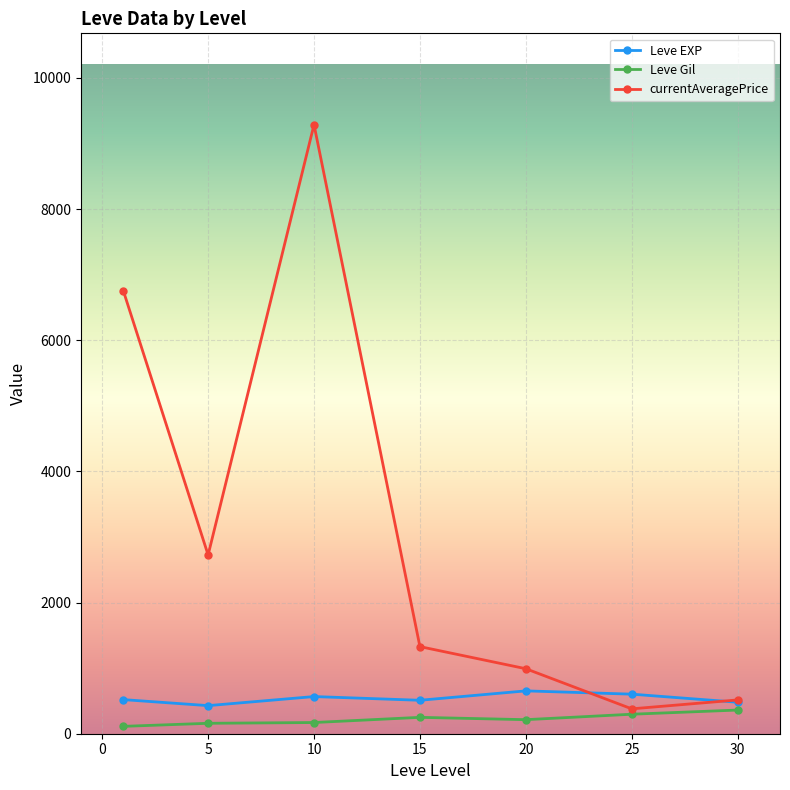

True or false: currentAveragePrice and Leve EXP cross at least once.

True